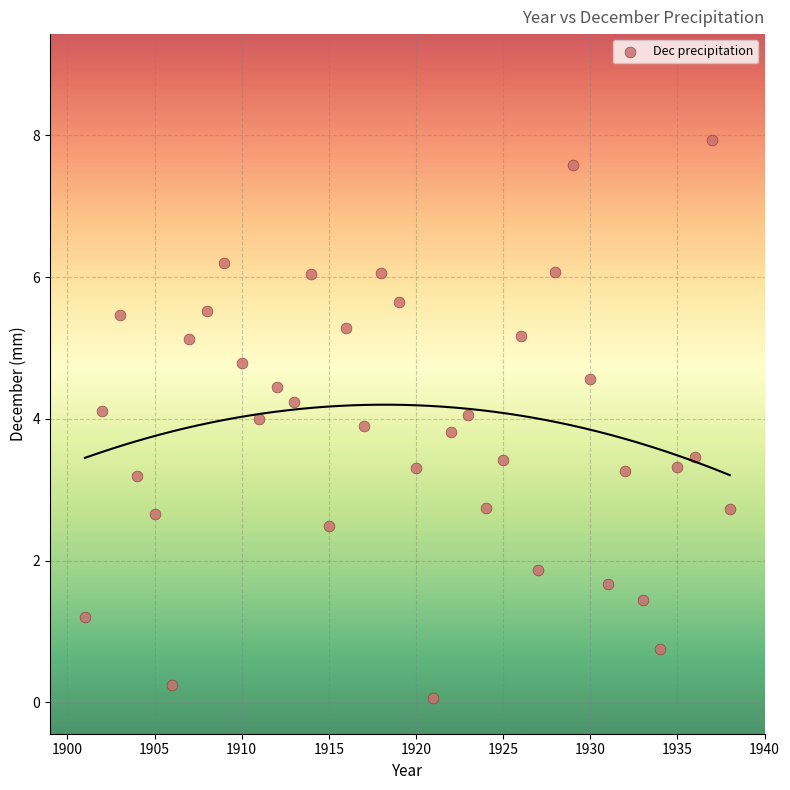

What is the range of X values (max minus min)?

37.0